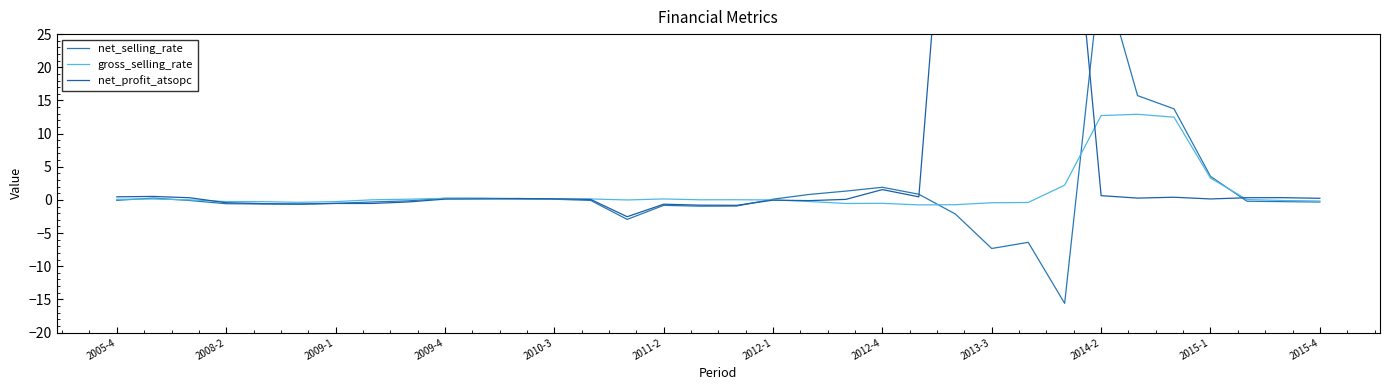

What is the highest value of the gross_selling_rate series?

12.9